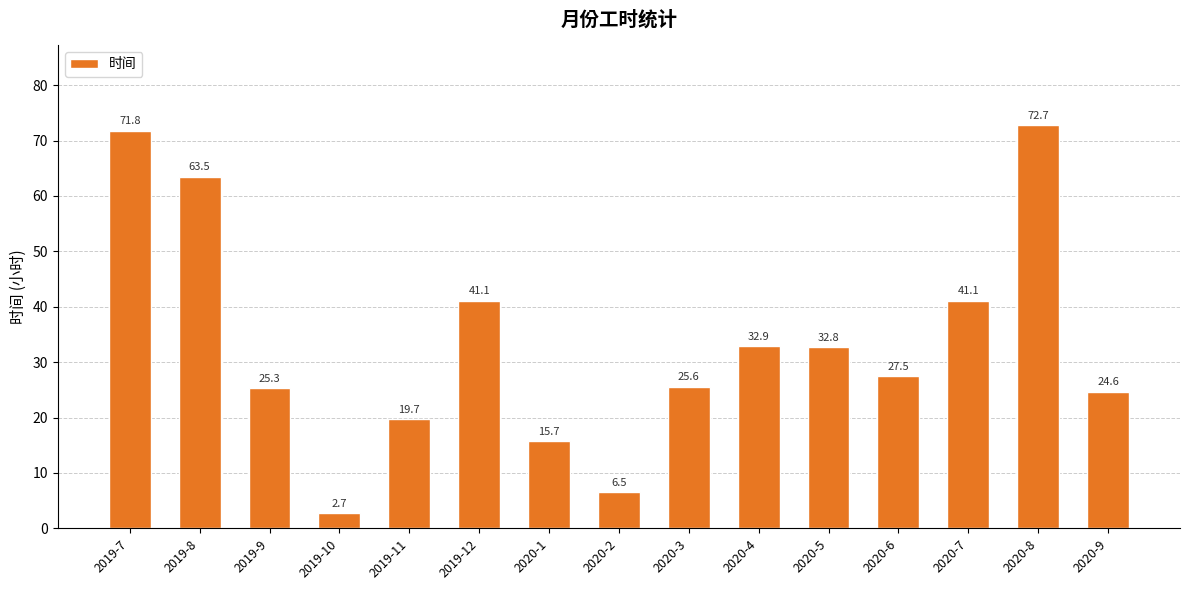

True or false: the data shows 56.5 at 2020-5.

False